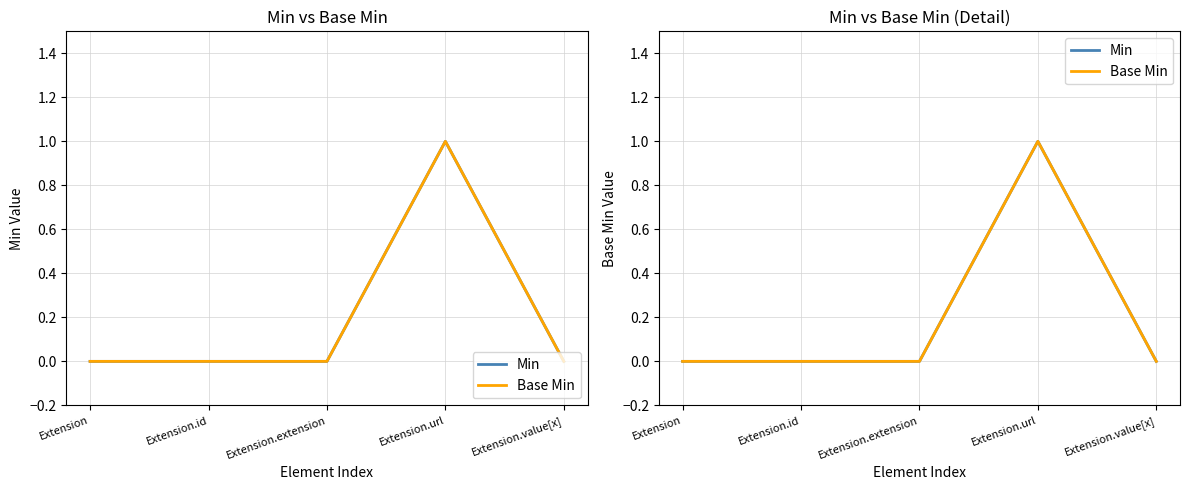

True or false: Min and Base Min cross at least once.

False